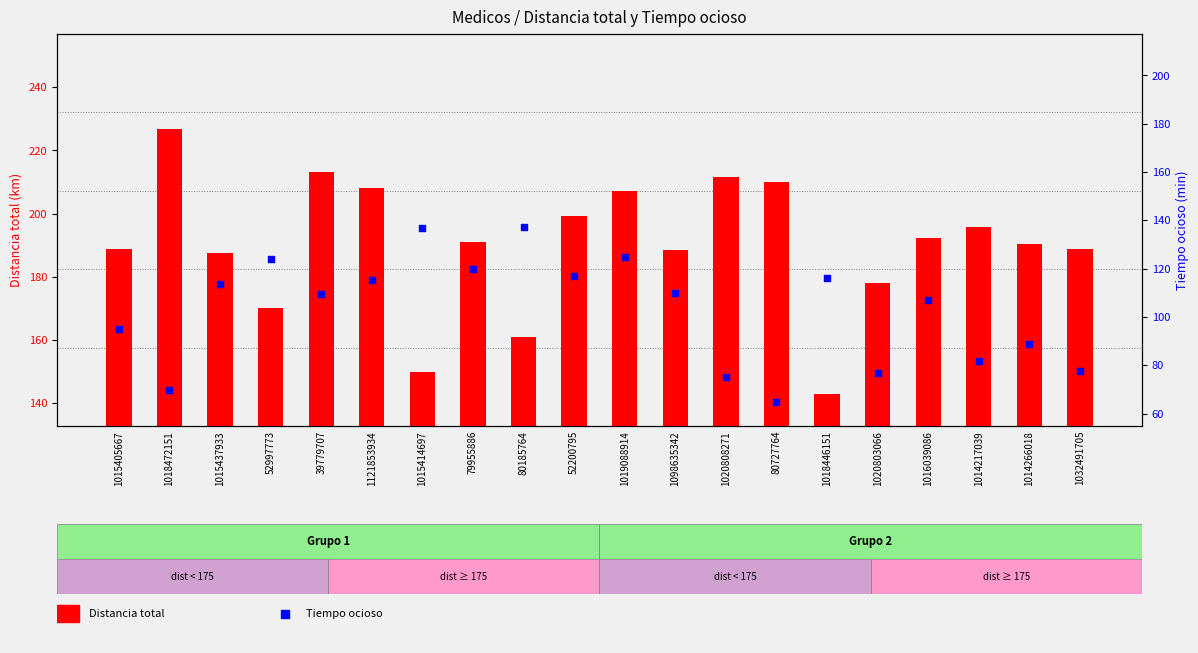

Is the value of Distancia total at 1098635342 greater than the value of Tiempo ocioso at 1015437933?

Yes